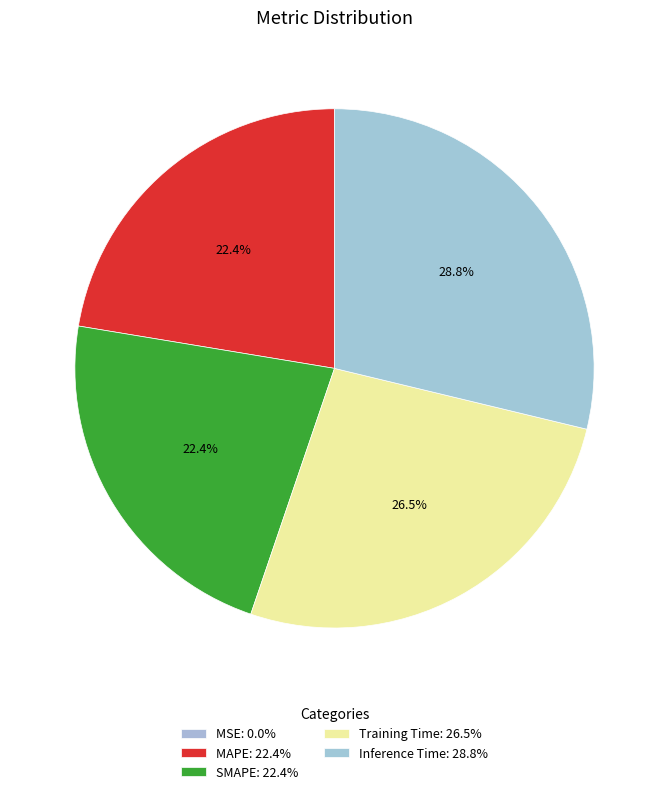

To the nearest percent, what percentage of the pie is Training Time?

26%